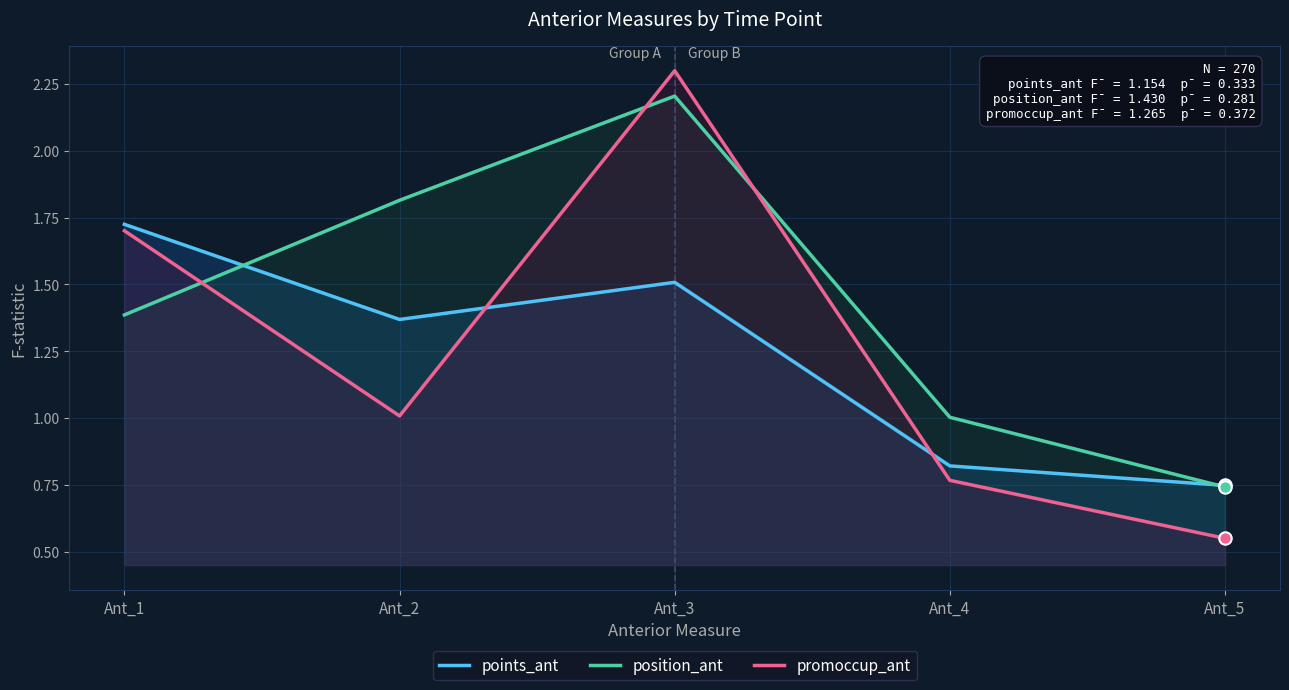

Is the value of promoccup_ant at Ant_4 greater than the value of position_ant at Ant_1?

No